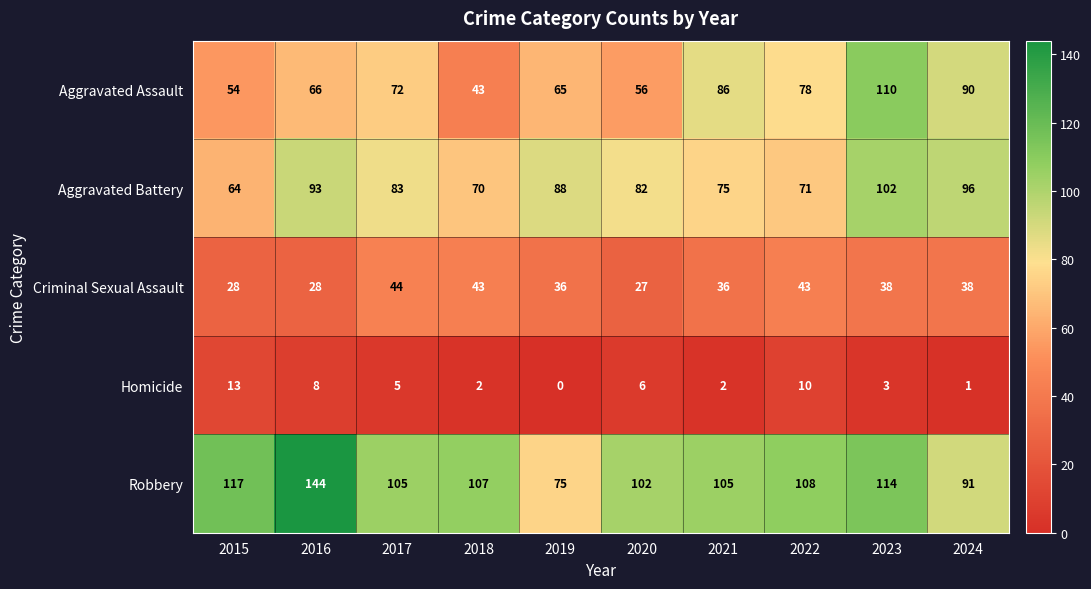

At 2015, list the series in order from largest to smallest.

Robbery, Aggravated Battery, Aggravated Assault, Criminal Sexual Assault, Homicide